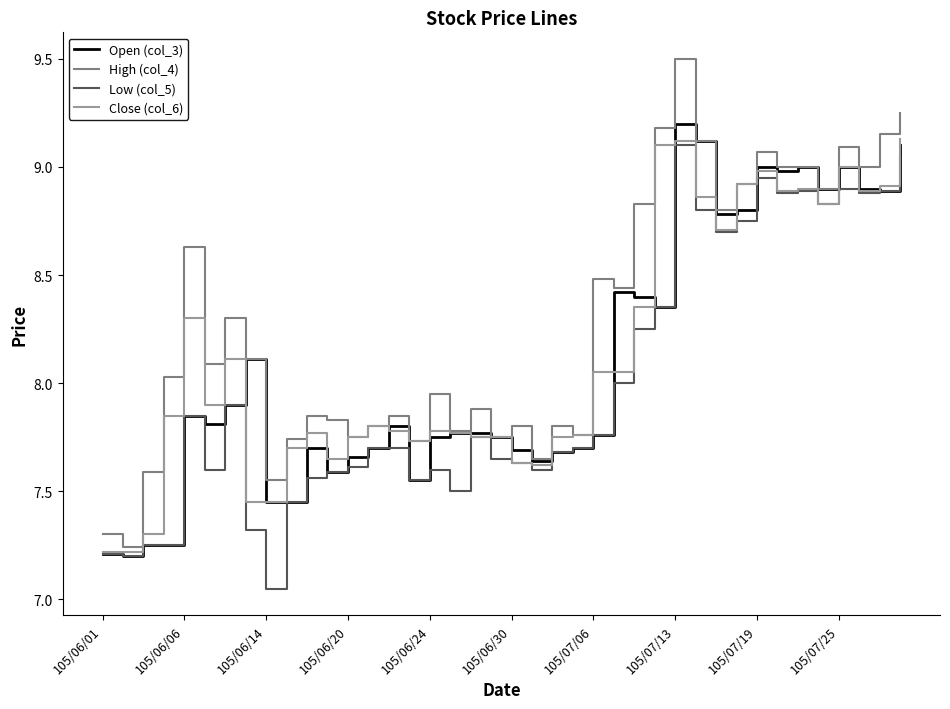

What is the greatest value displayed?

9.5